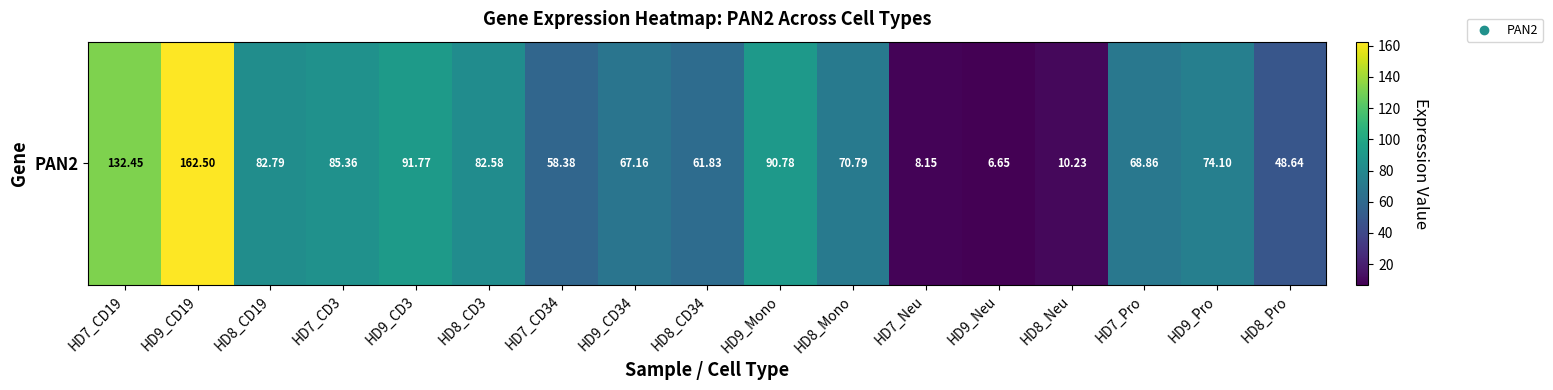

What value does the data have at HD7_CD3?

85.4